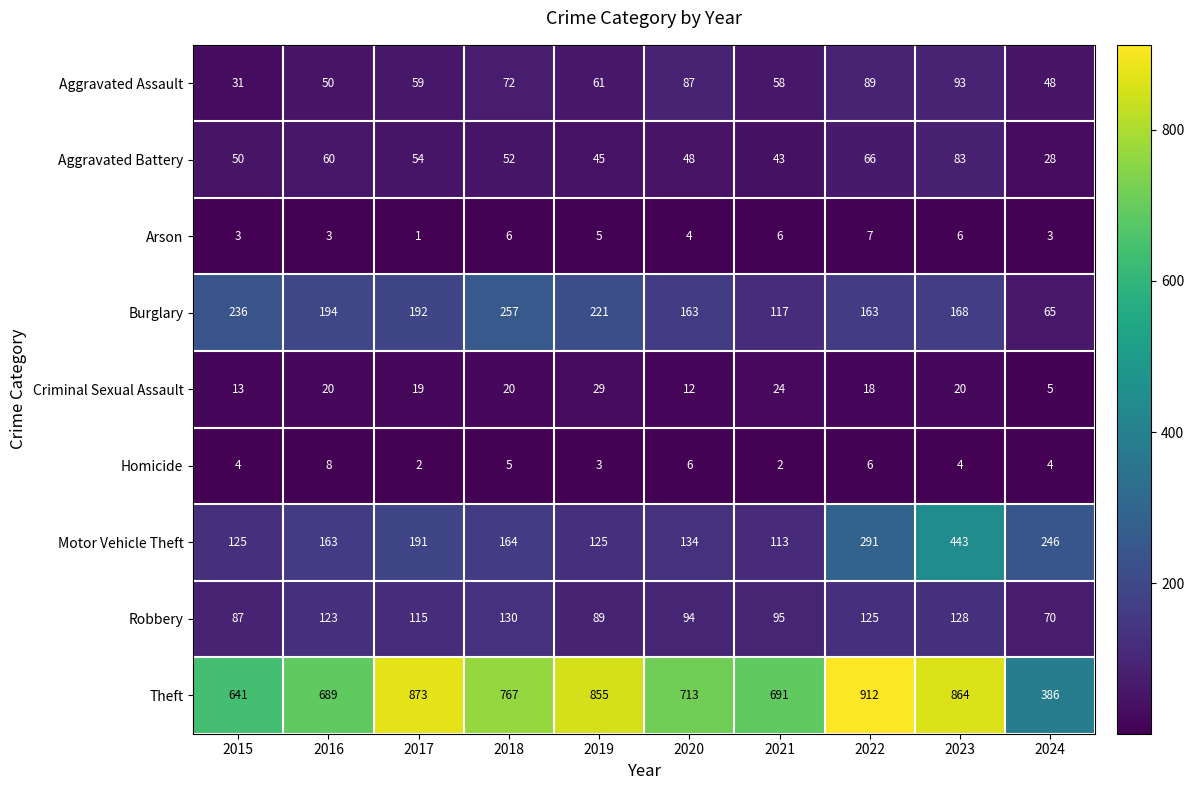

Rank the series by their maximum value, from highest to lowest.

Theft, Motor Vehicle Theft, Burglary, Robbery, Aggravated Assault, Aggravated Battery, Criminal Sexual Assault, Homicide, Arson